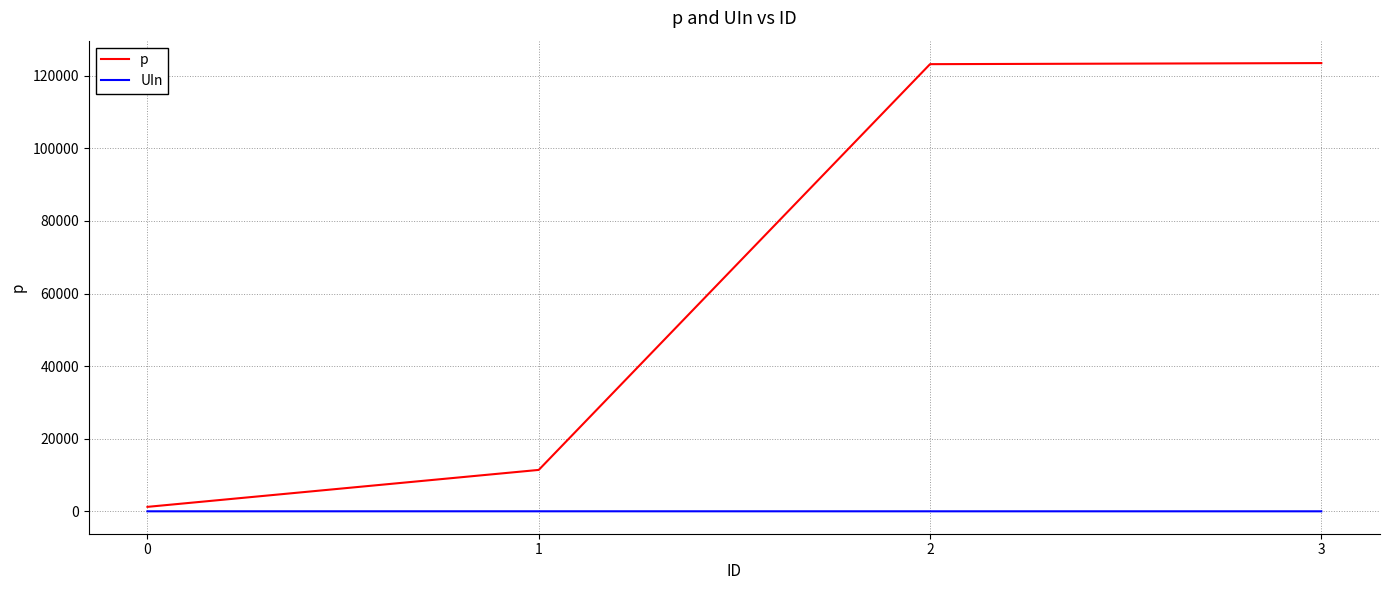

What is the maximum value for p?

123512